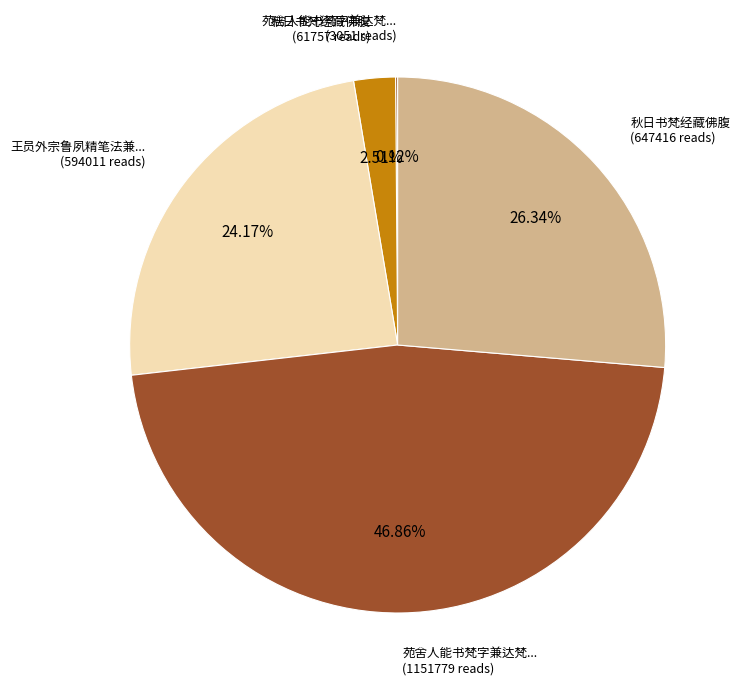

Do 王员外宗鲁夙精笔法兼... (594011 reads) and 秋日书梵经藏佛腹 (61757 reads) together represent more than half of the pie?

No